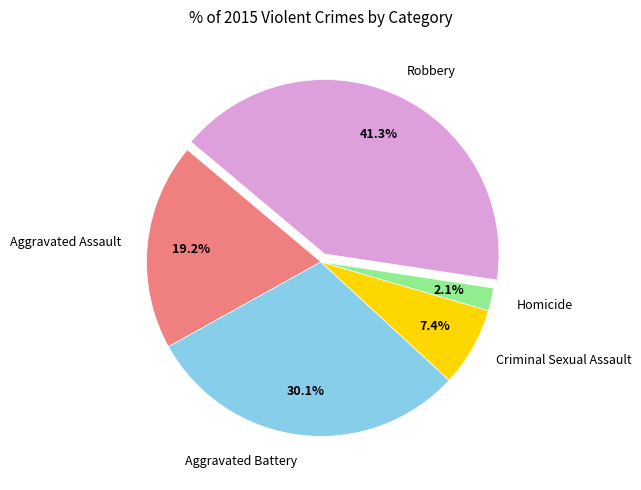

Which has a higher value, Robbery or Aggravated Assault?

Robbery